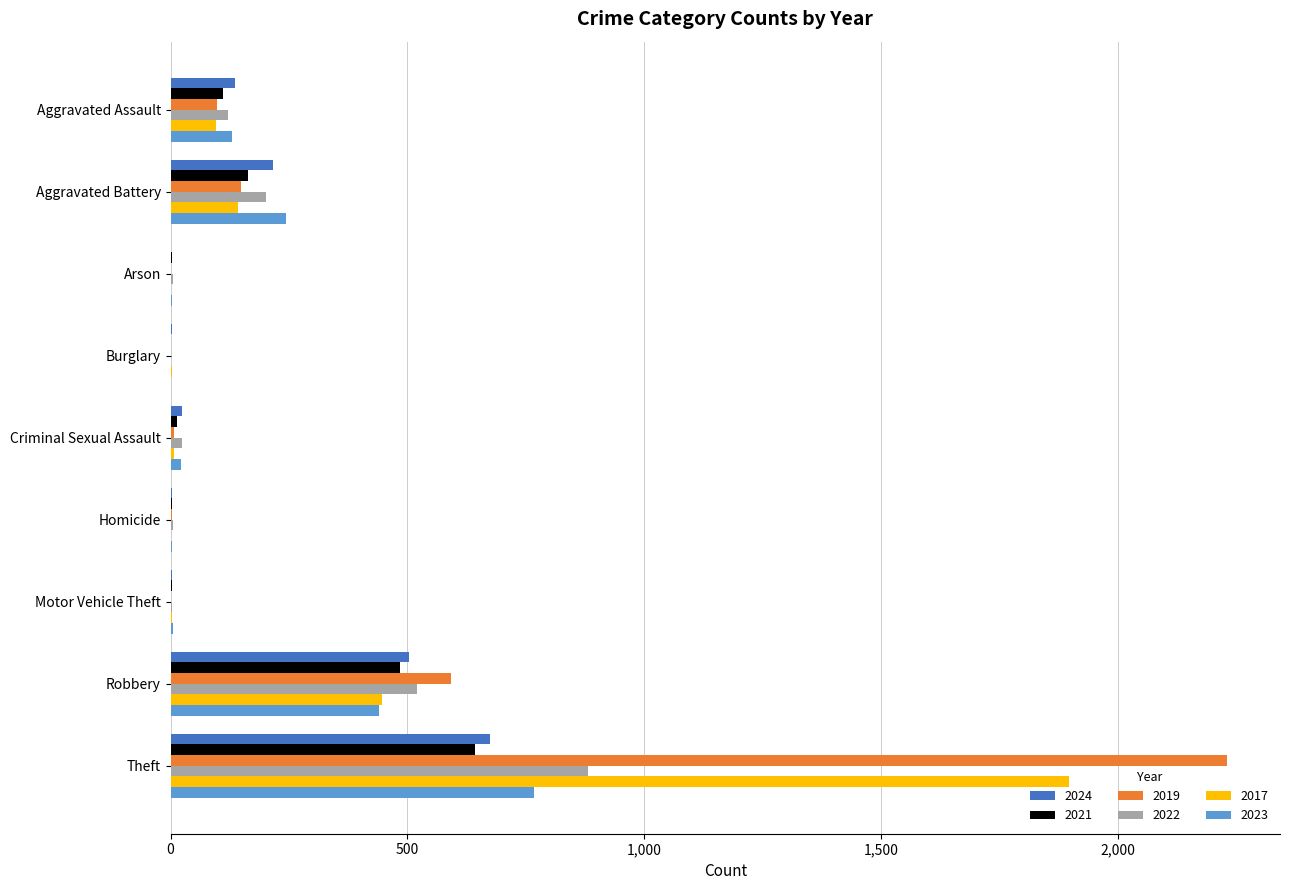

Which label corresponds to the largest value in the chart?

Theft